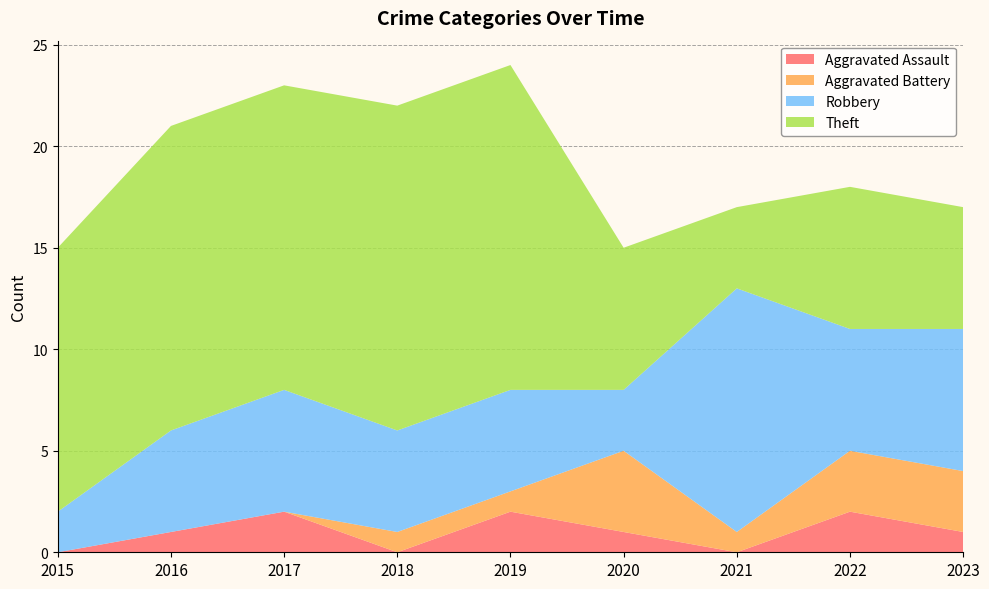

Reading left to right, list all the values displayed in this chart.

Aggravated Assault: 0	1	2	0	2	1	0	2	1
Aggravated Battery: 0	0	0	1	1	4	1	3	3
Robbery: 2	5	6	5	5	3	12	6	7
Theft: 13	15	15	16	16	7	4	7	6